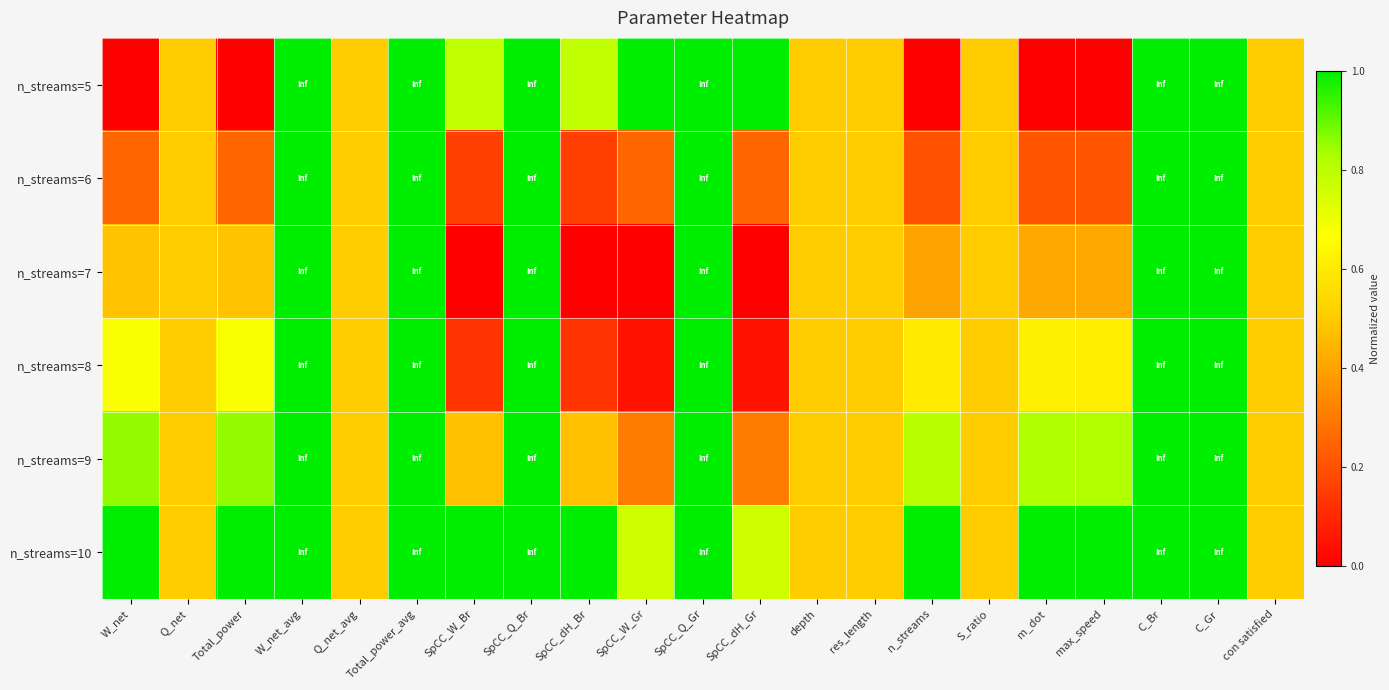

What is the sum of the n_streams=5 values at SpCC_Q_Gr and Total_power_avg?

2.0